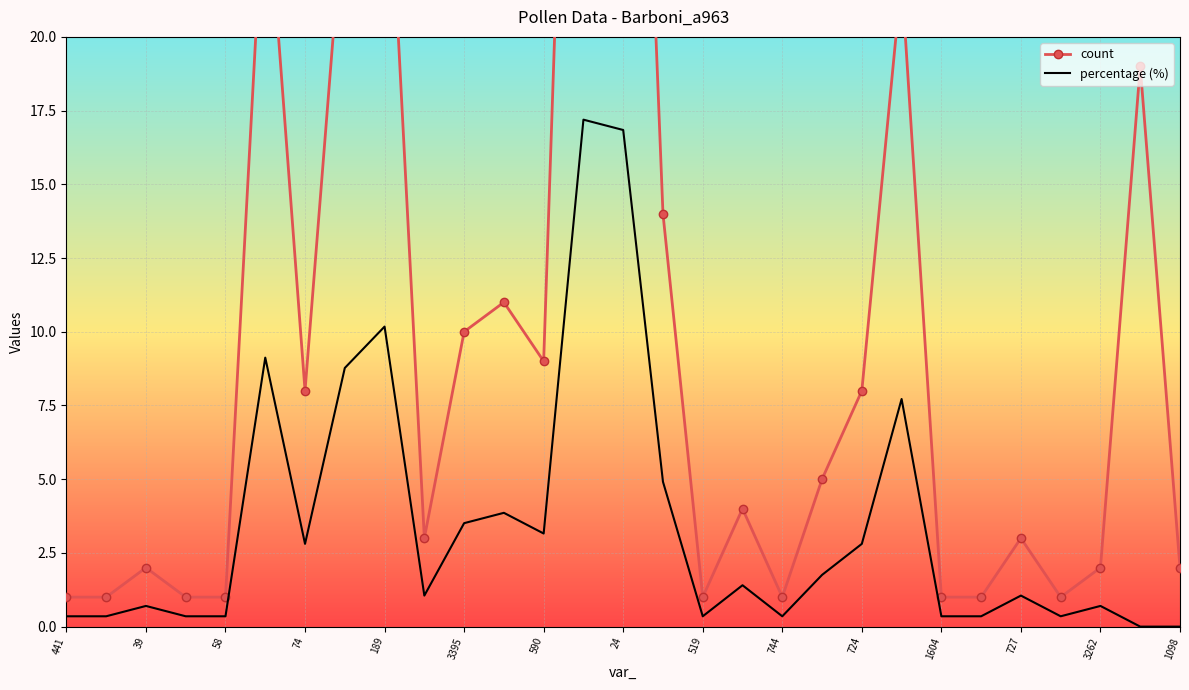

List the series in order of their overall mean, lowest first.

percentage (%), count